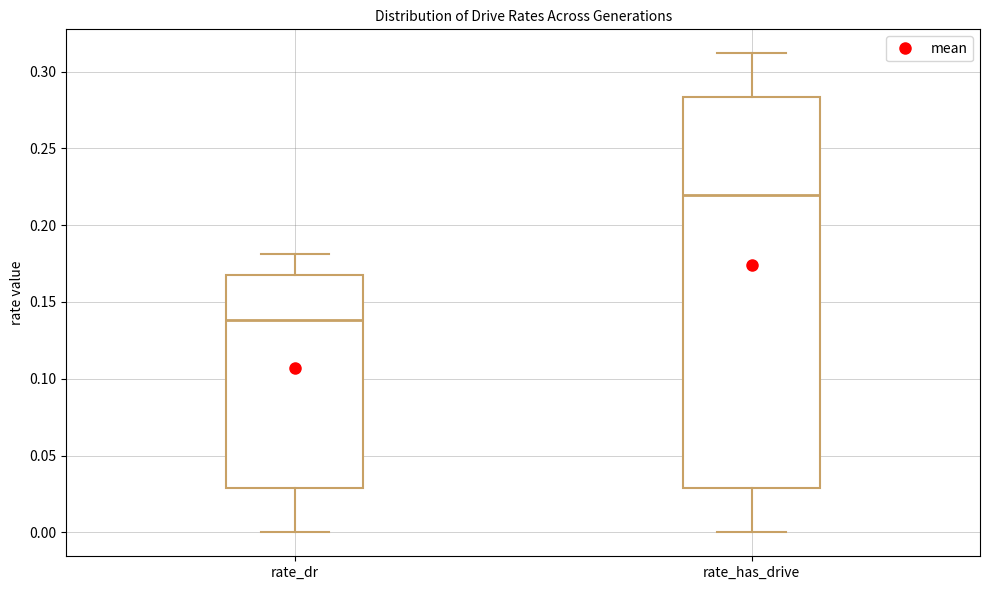

Where does the median line of the box for rate_has_drive sit on the y-axis? The values are not printed on the chart, so give them approximately, as read against the axis.

0.220